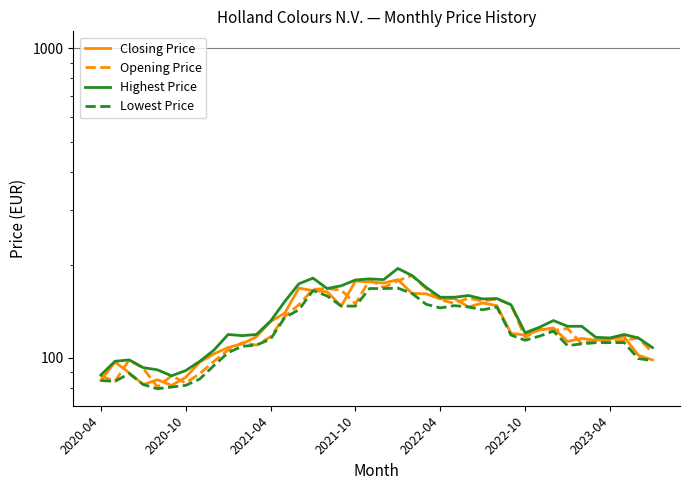

True or false: Closing Price and Lowest Price intersect in this chart.

False